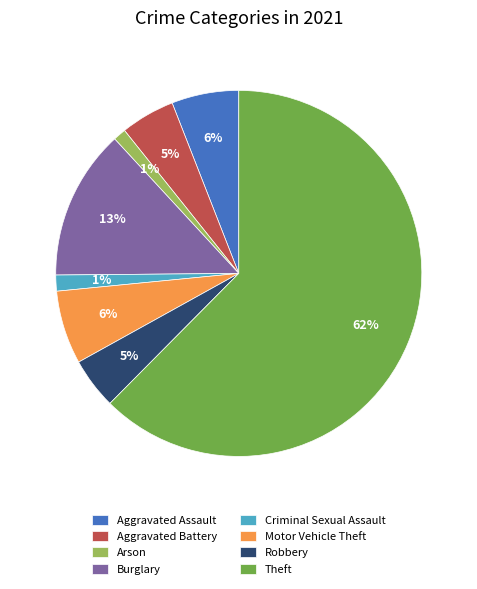

What is the largest slice in the pie chart?

Theft